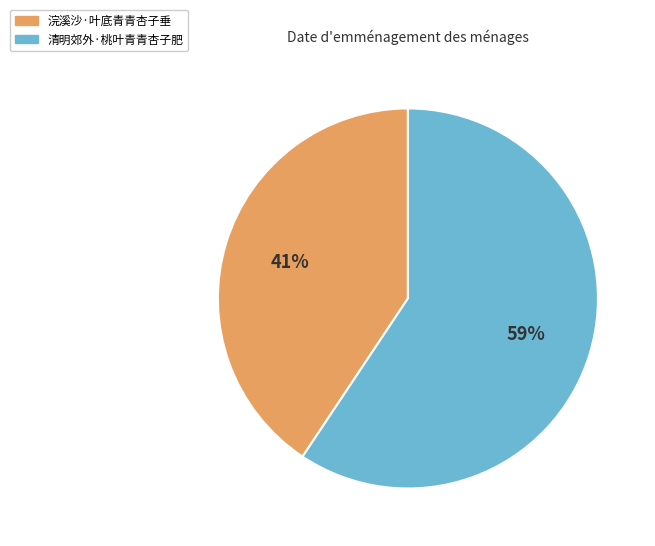

Which has a higher value, 清明郊外·桃叶青青杏子肥 or 浣溪沙·叶底青青杏子垂?

清明郊外·桃叶青青杏子肥